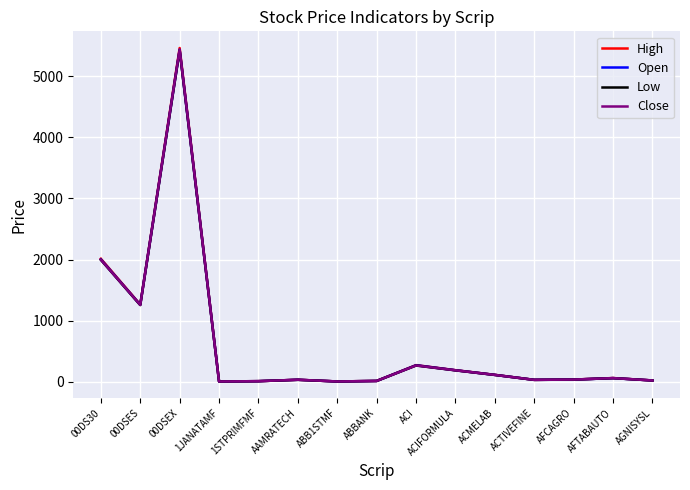

What are all the series names shown in the legend?

High, Open, Low, Close